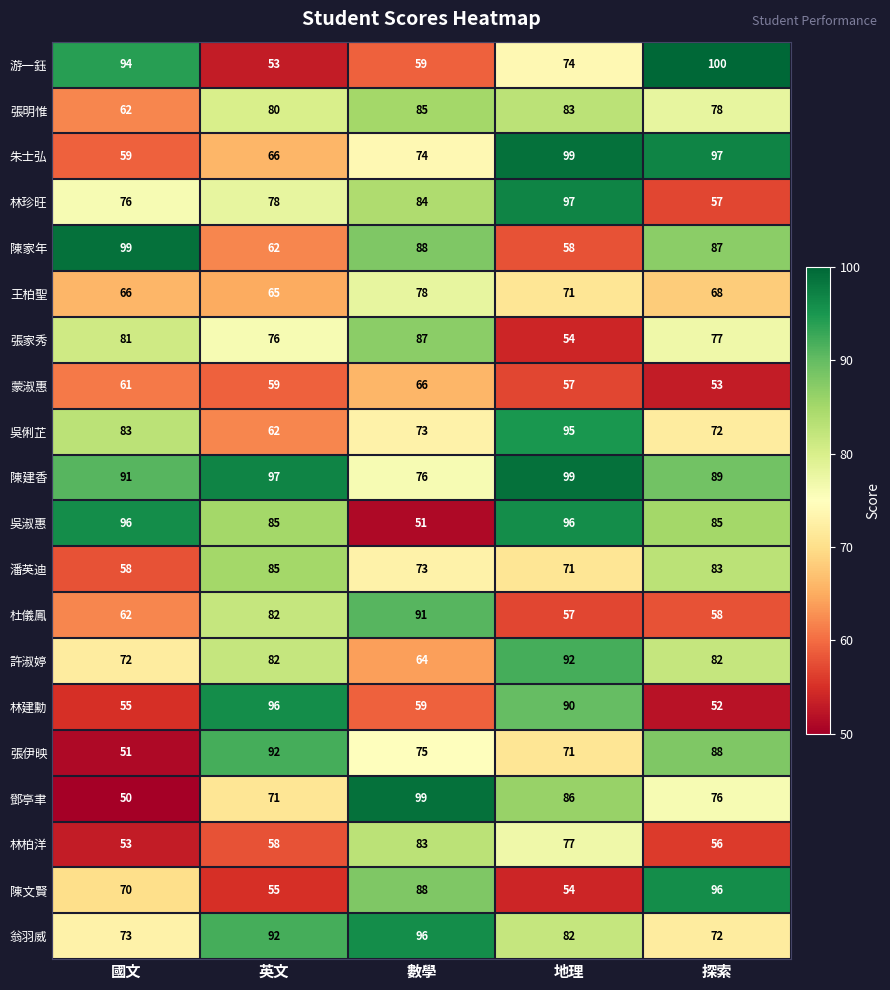

What is the difference between the highest and lowest values at 國文?

49